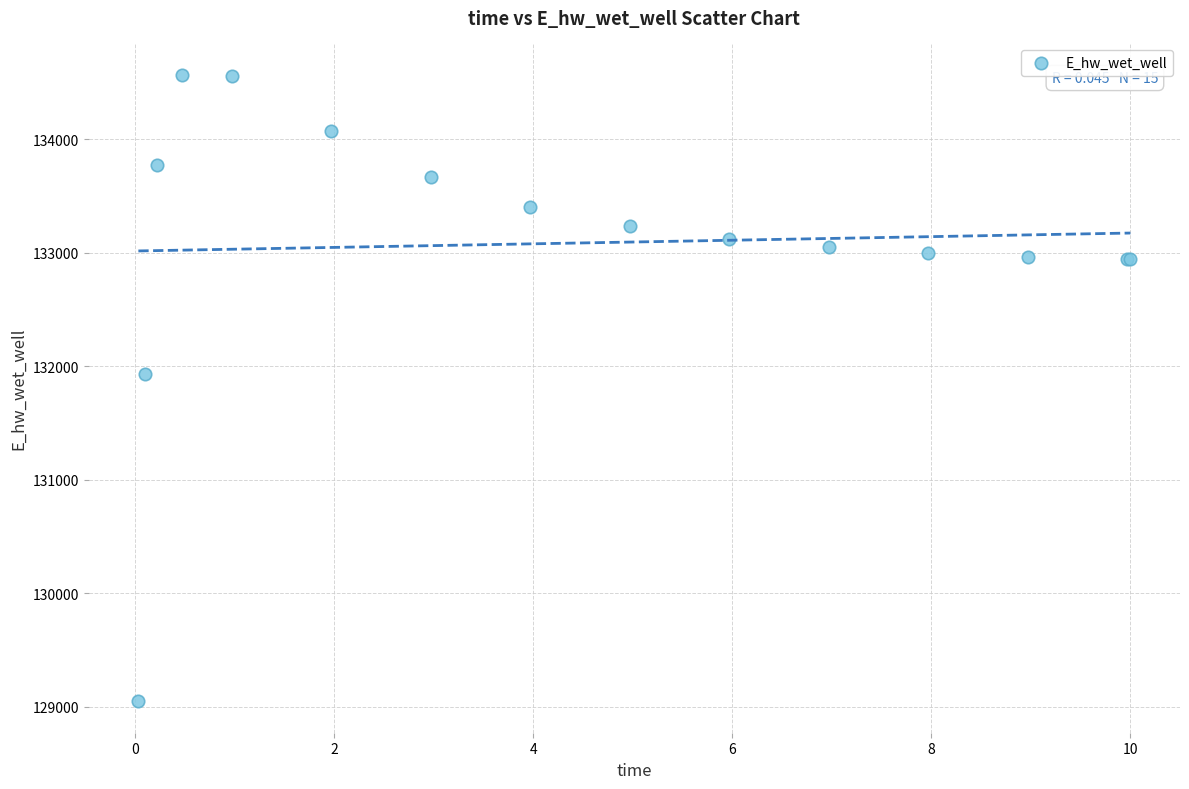

What Y value in the scatter plot is closest to 131807?

131927.7